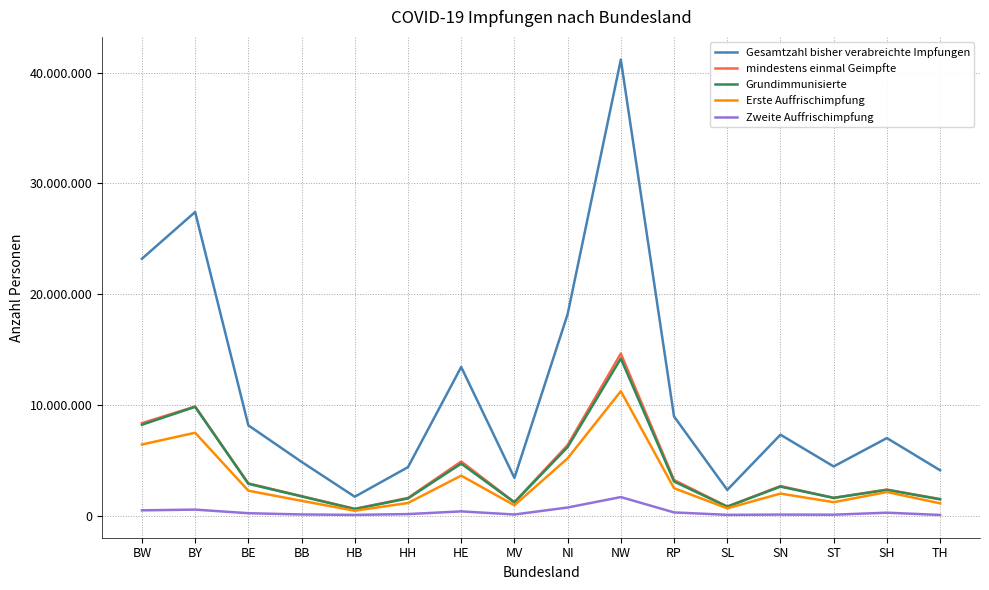

At which category is the sum across all series the highest?

NW